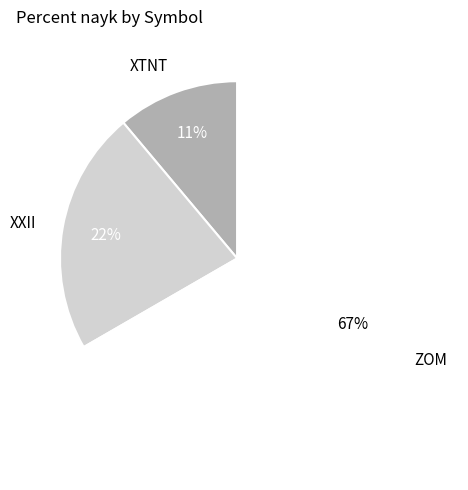

Do ZOM and XTNT together represent more than half of the pie?

Yes